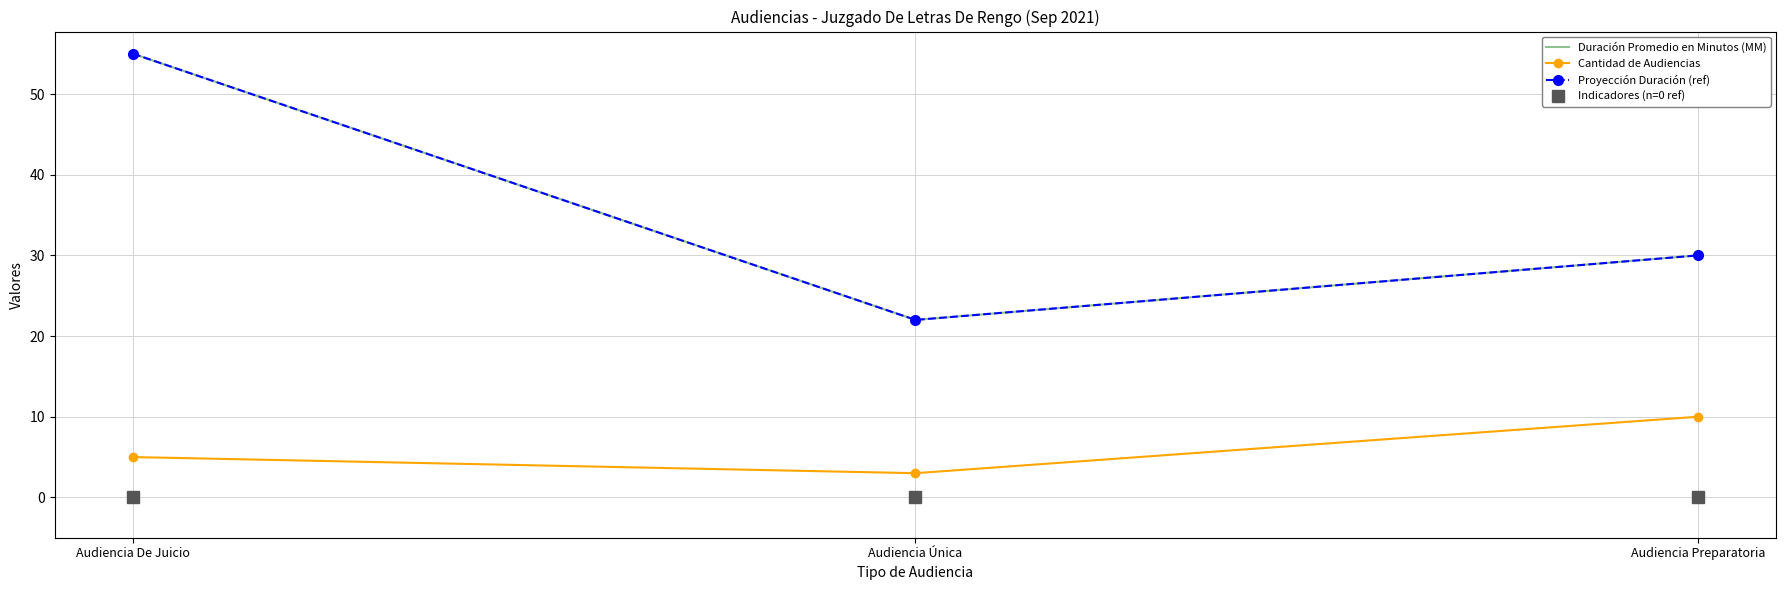

How many data points does each series have?

3